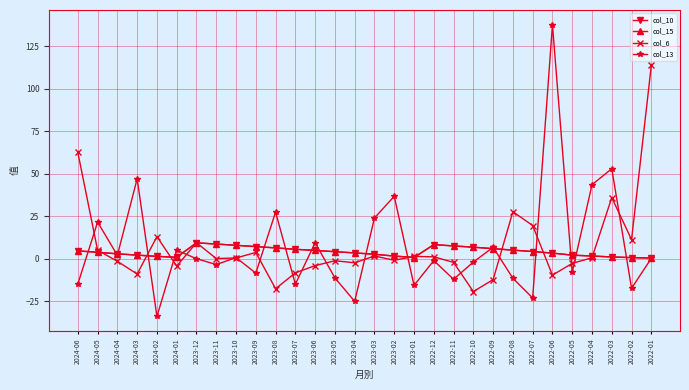

Does the chart have visible grid lines?

Yes